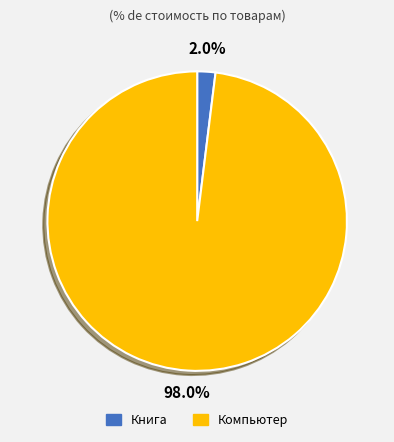

Which has a higher value, Компьютер or Книга?

Компьютер